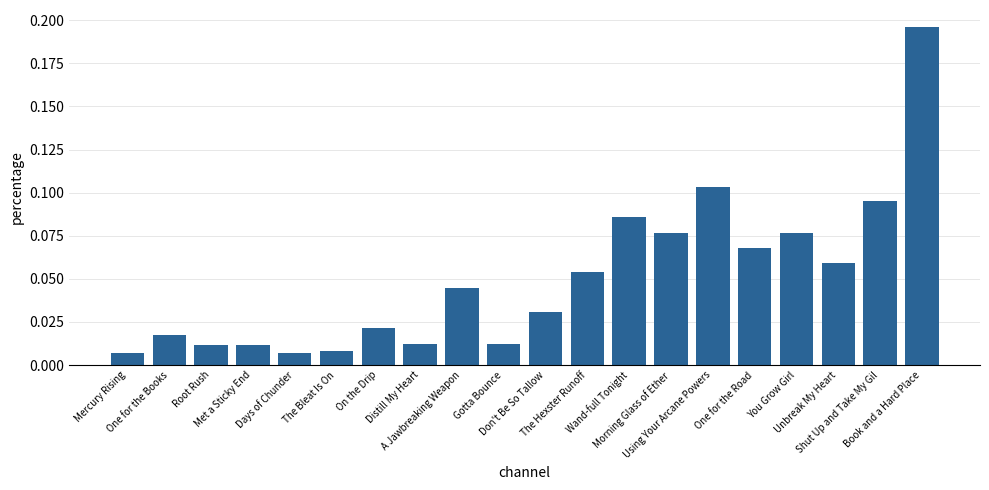

What is the sum of all values?

1.0